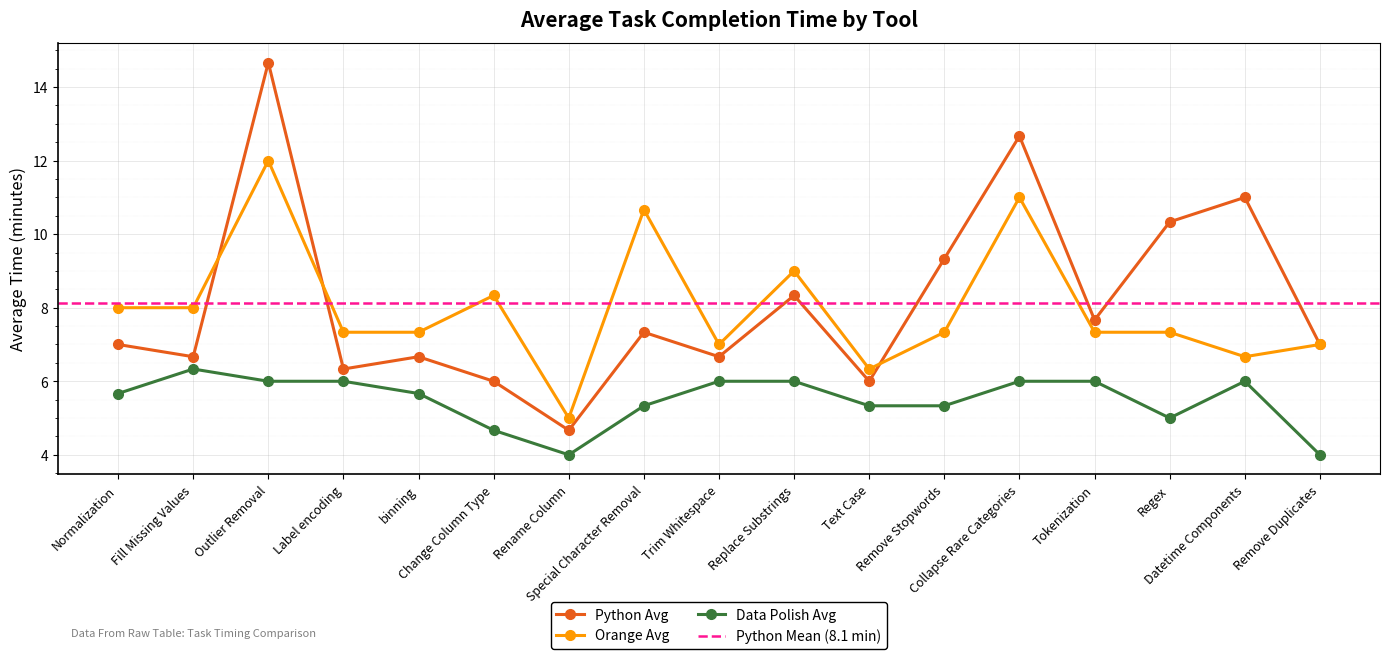

Is the value of Data Polish_test_AVG at Trim Whitespace greater than the value of Python_test_AVG at Change Column Type?

No